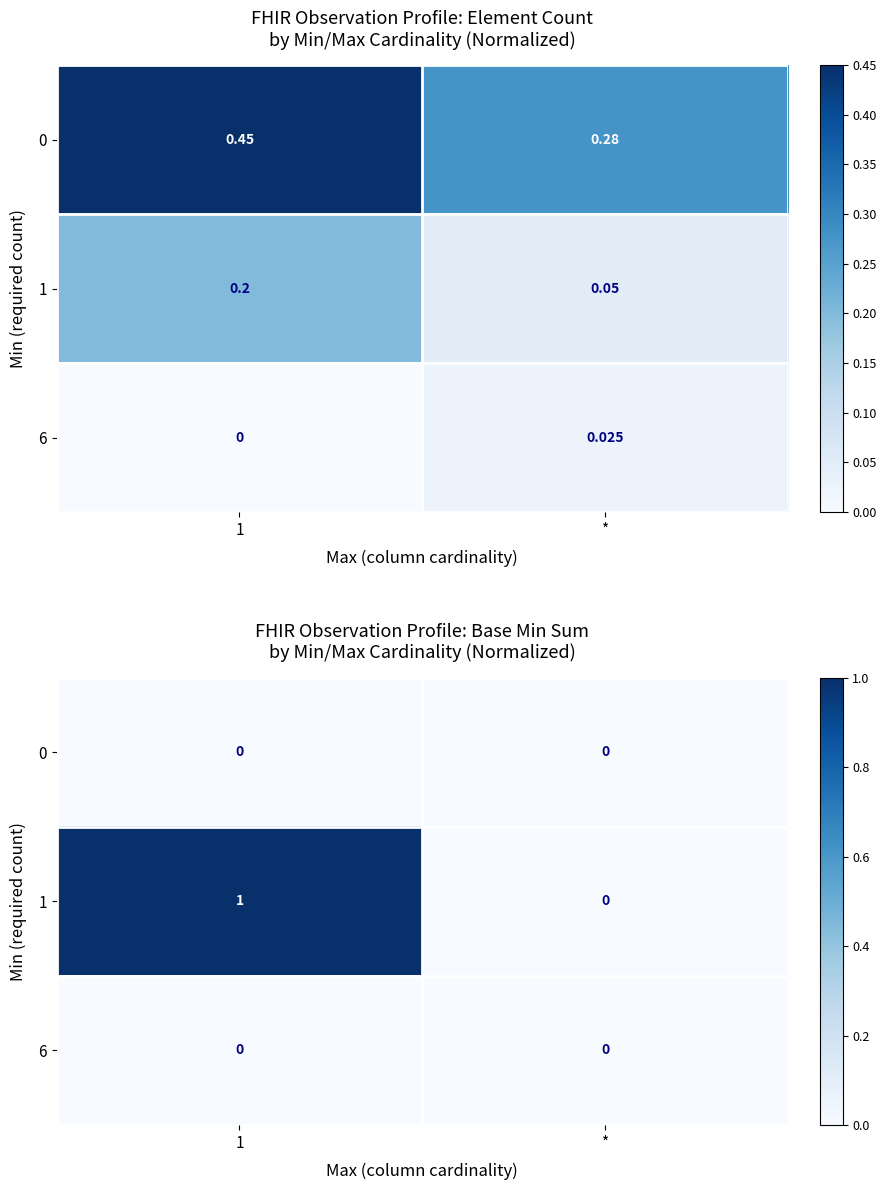

Rank the categories by 0 value from highest to lowest.

1, *